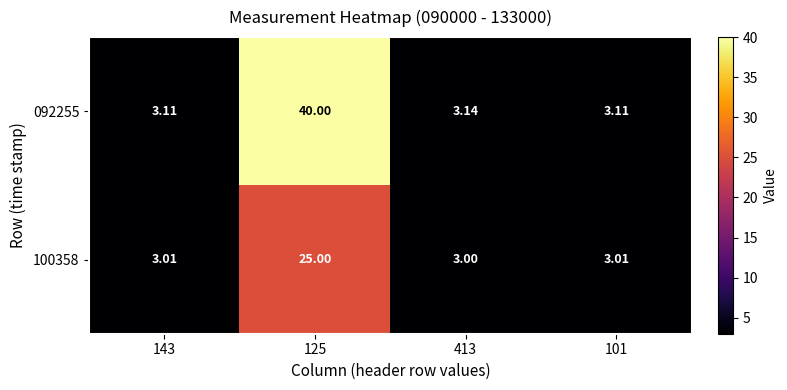

Is the value of 100358 at 125 greater than the value of 092255 at 125?

No